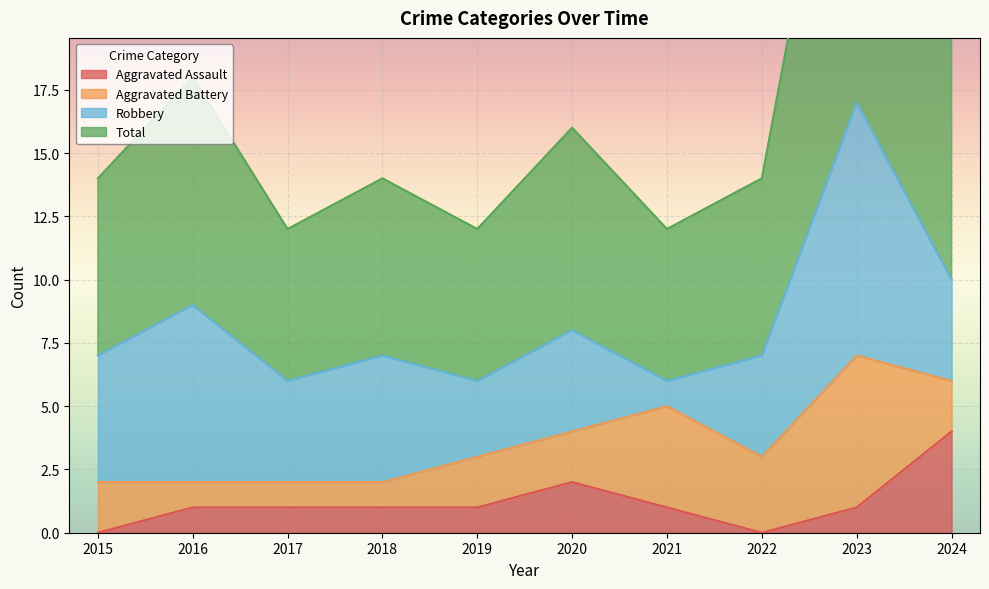

What is the sum of all Aggravated Assault values?

12